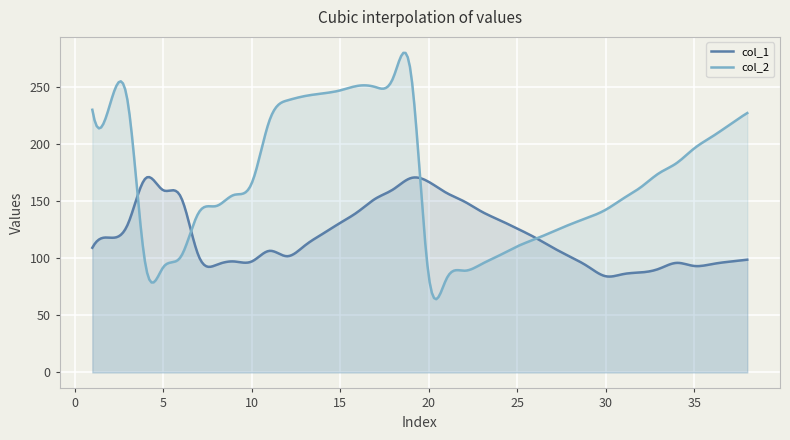

How many times do col_1 and col_2 cross each other?

4